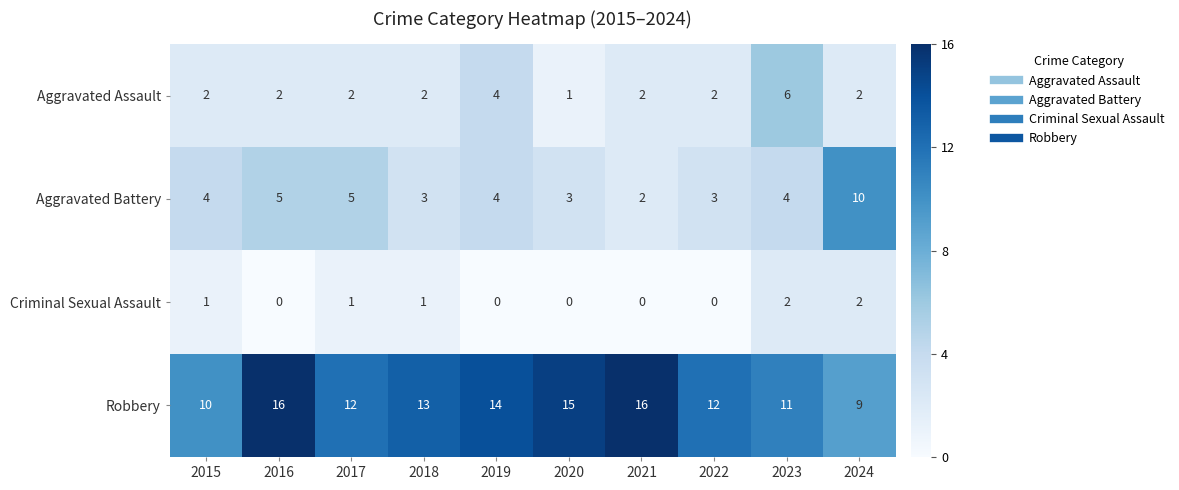

Is the value of Aggravated Battery at 2022 greater than the value of Aggravated Assault at 2020?

Yes